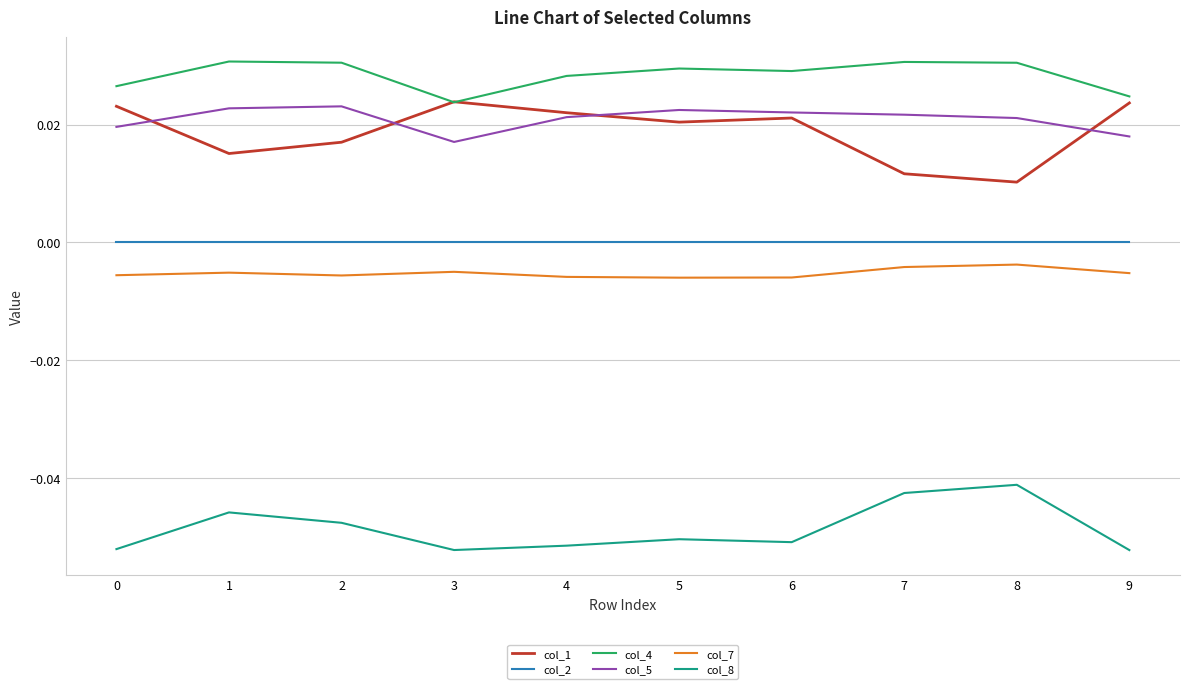

True or false: col_1 and col_2 cross at least once.

False